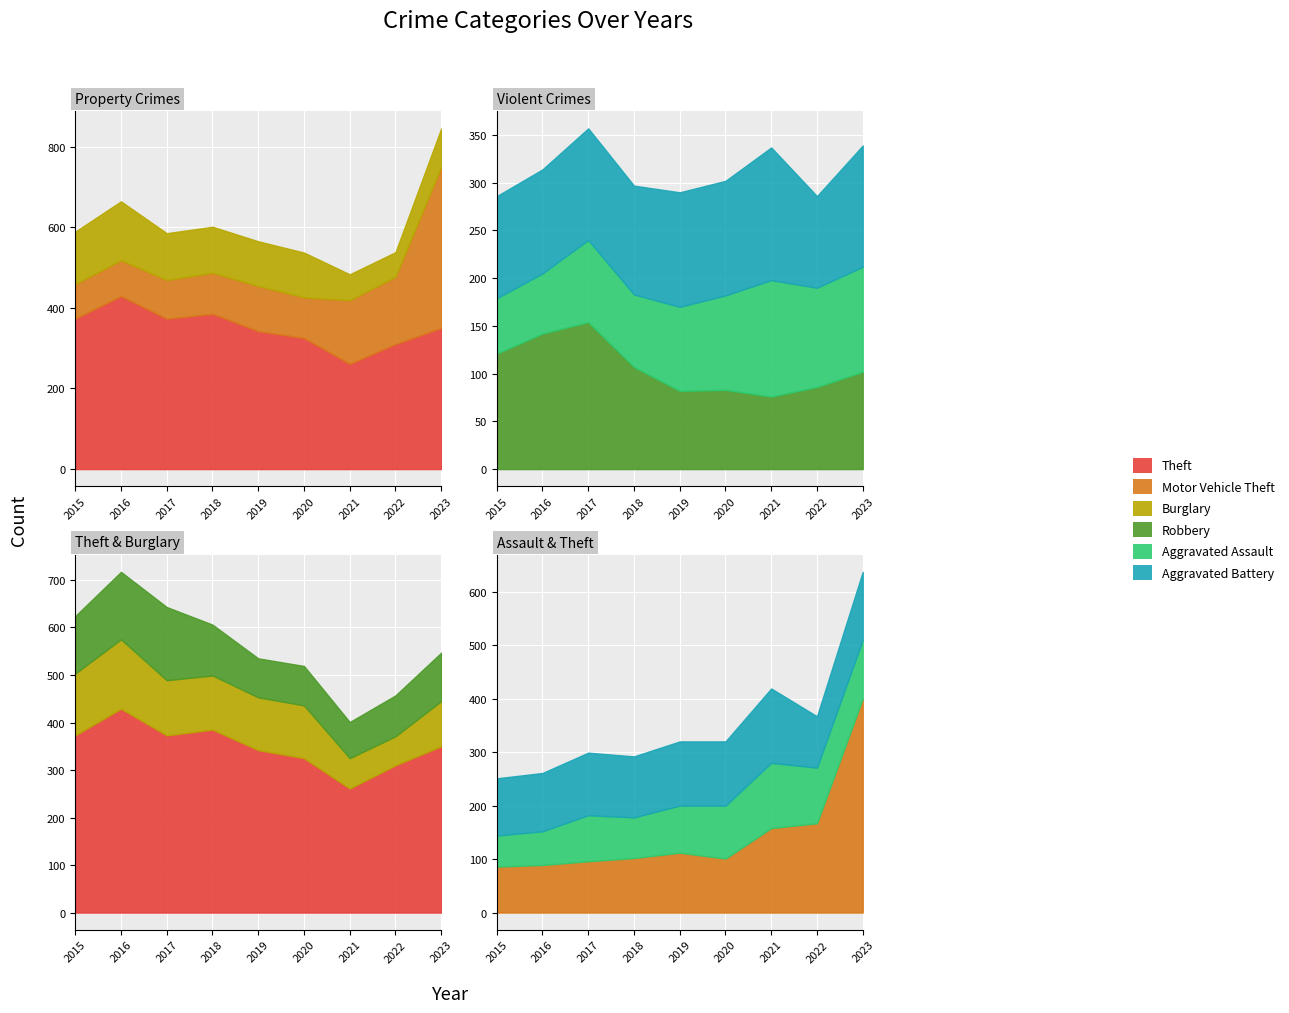

At which category does Motor Vehicle Theft reach its first local valley?

2020